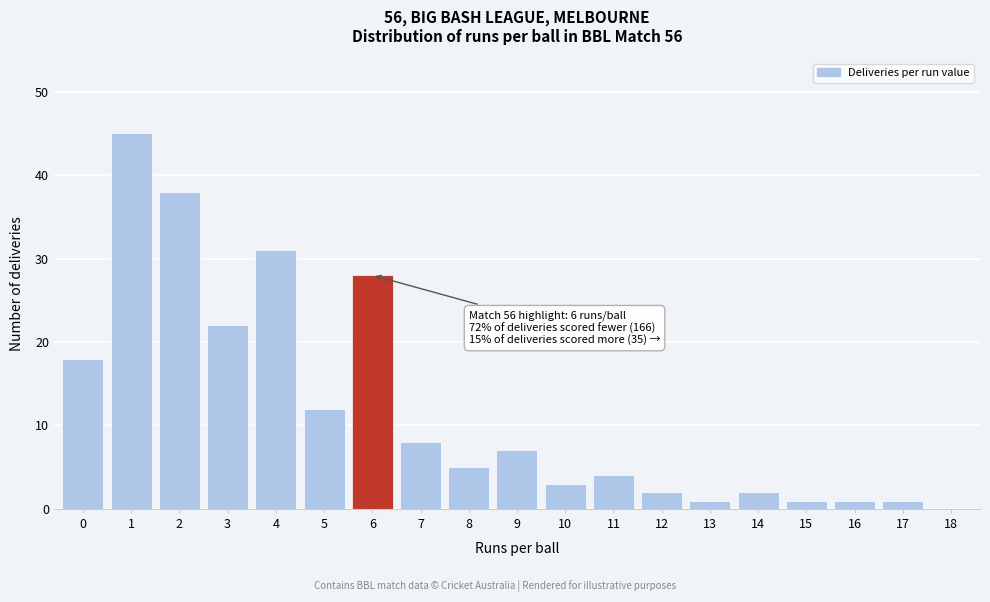

Reading right to left, what are all the values shown in this chart?

18=0	17=1	16=1	15=1	14=2	13=1	12=2	11=4	10=3	9=7	8=5	7=8	6=28	5=12	4=31	3=22	2=38	1=45	0=18